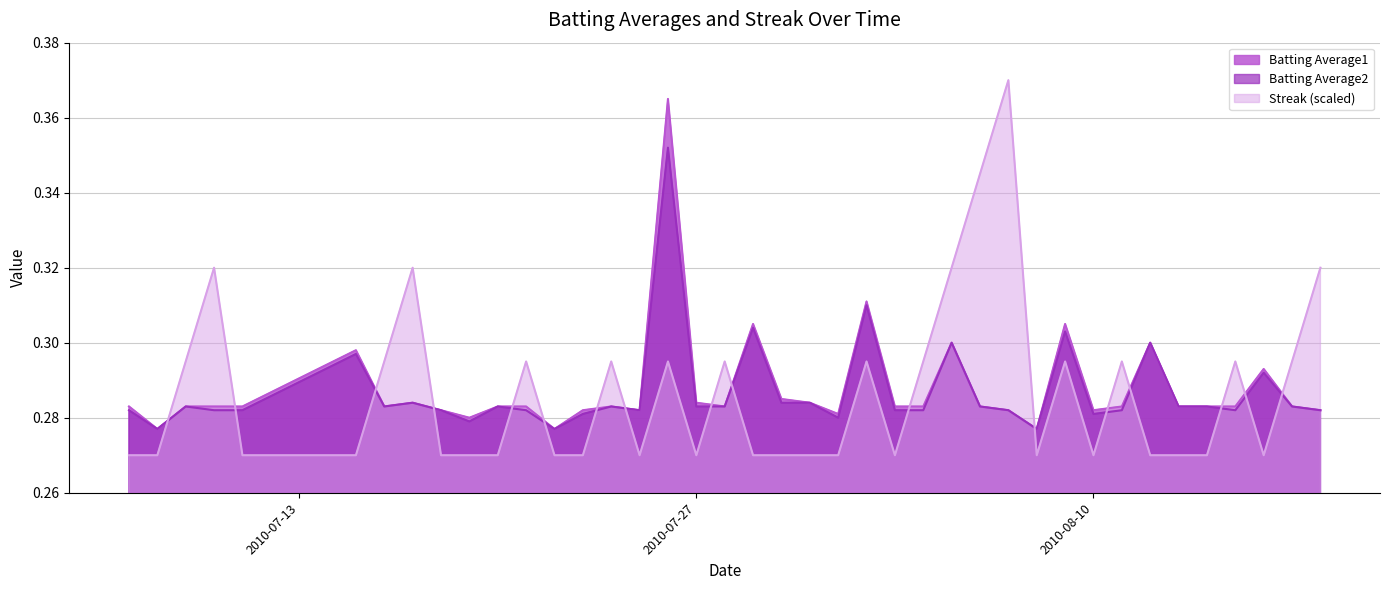

How many interior local peaks does the Batting Average1 series have?

10